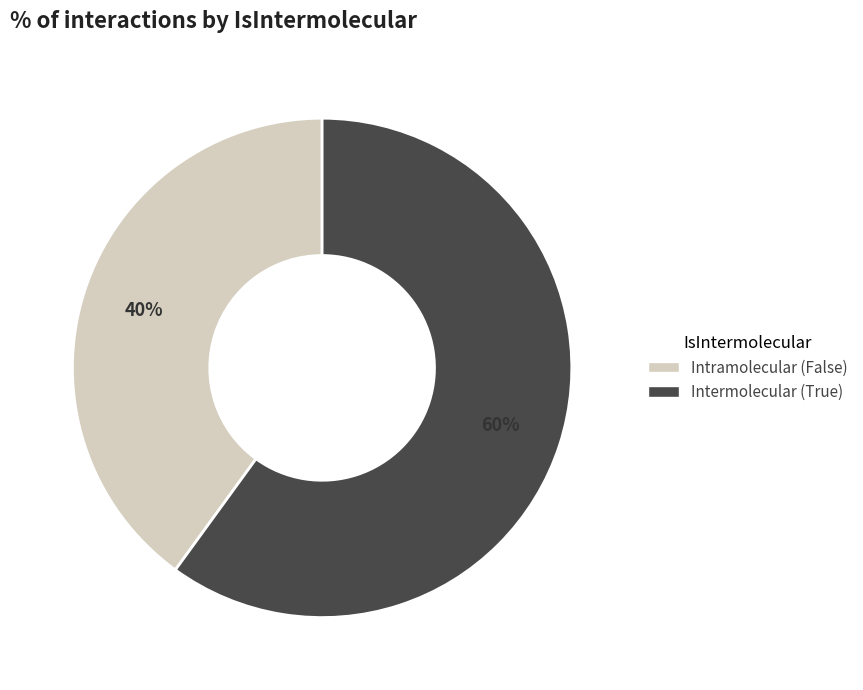

Approximately how many times larger is the value at Intermolecular (True) compared to Intramolecular (False)?

1.5